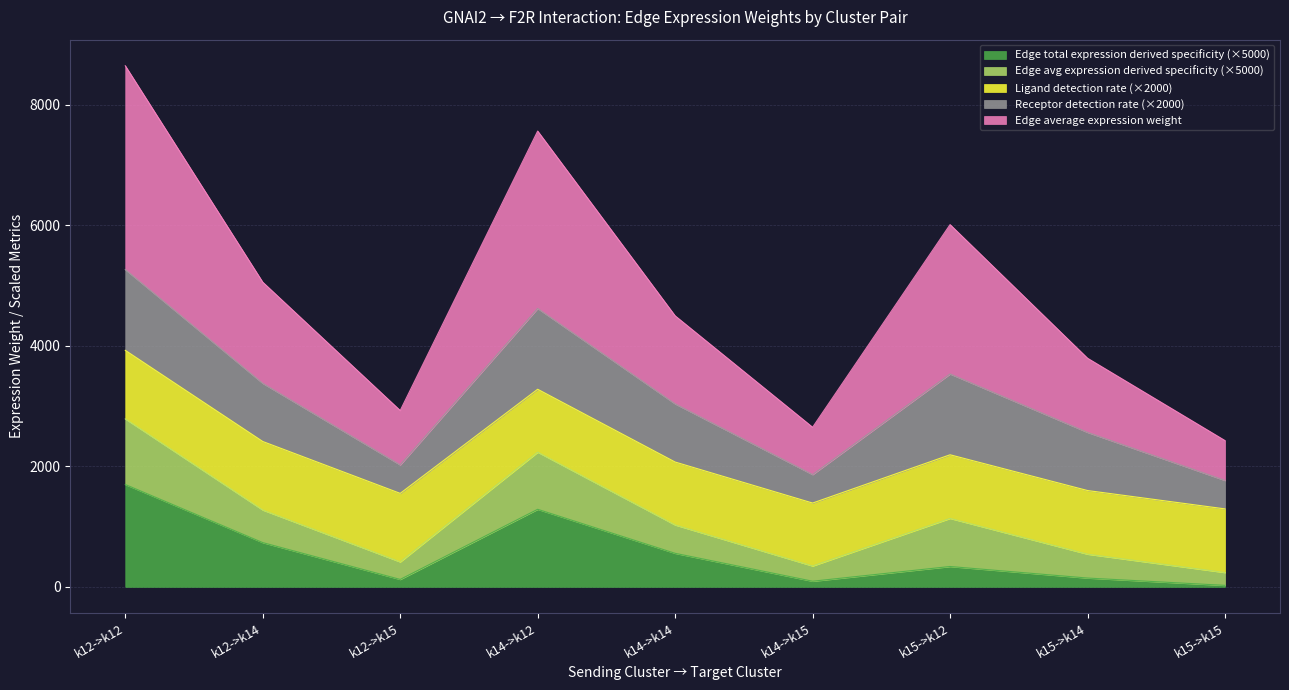

How many lines are shown in the chart?

5